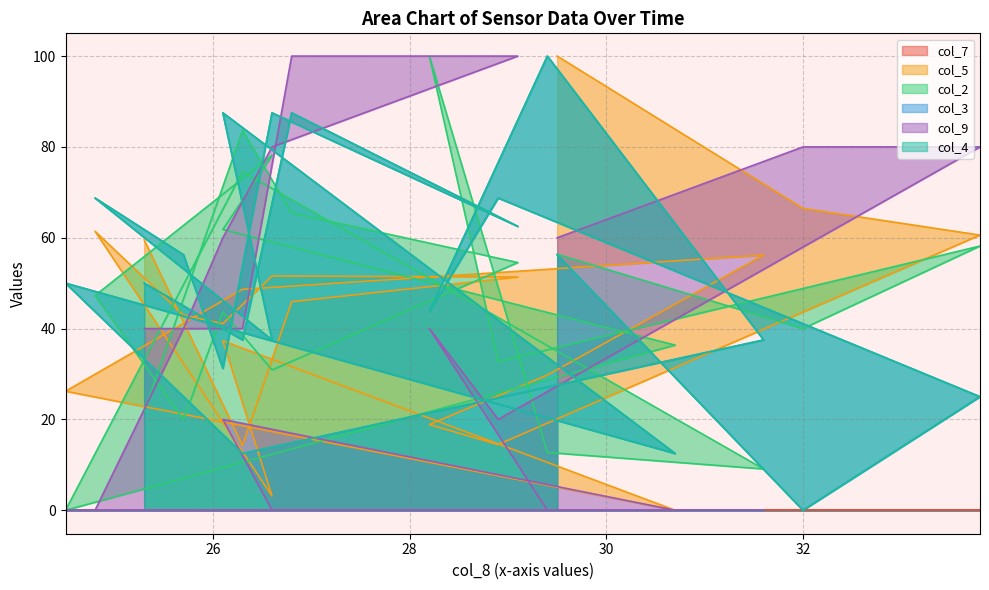

At which category does col_9 reach its first local peak?

28.2